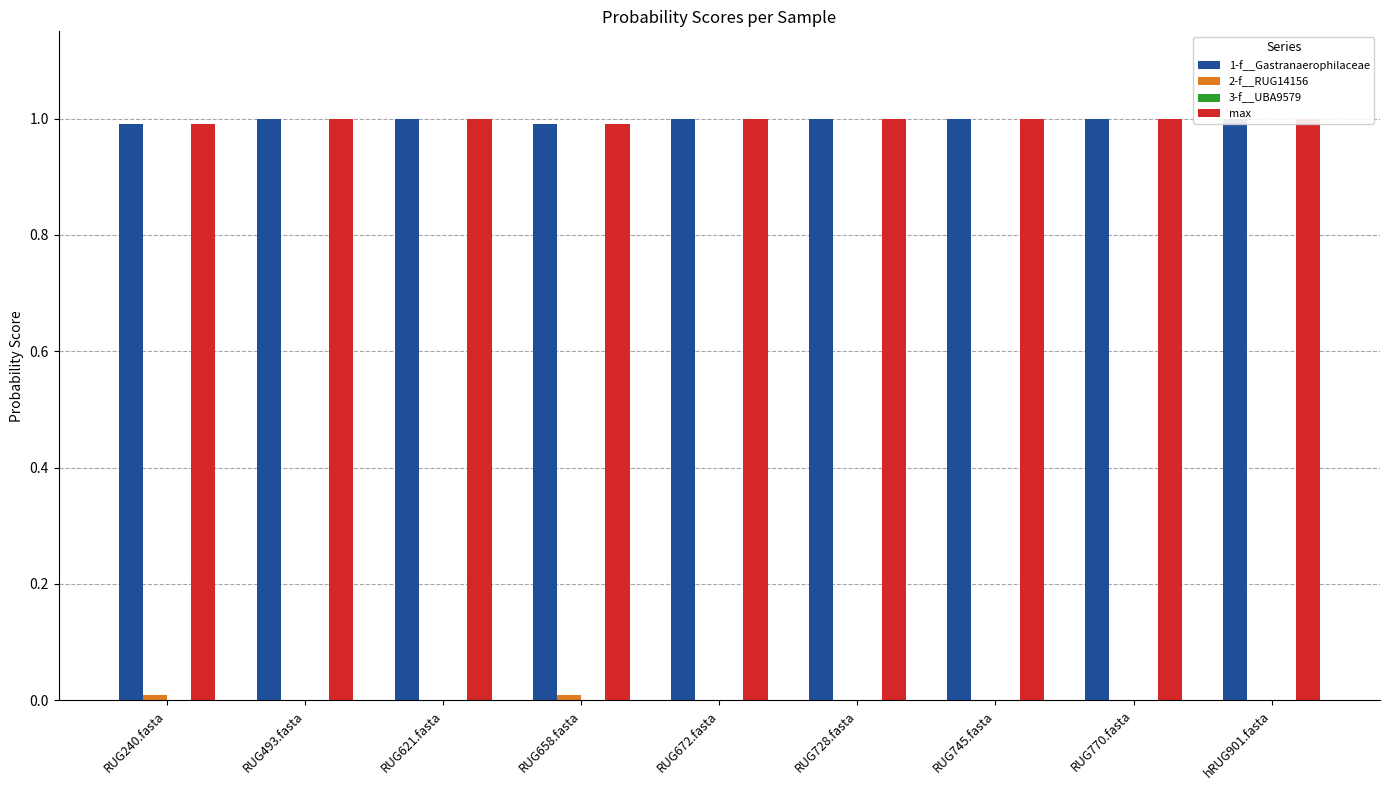

Where is 1-f__Gastranaerophilaceae nearest to the value 0?

RUG240.fasta